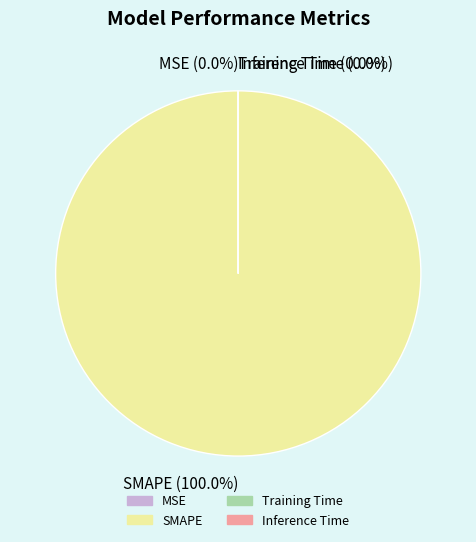

Count the number of slices in the pie.

4